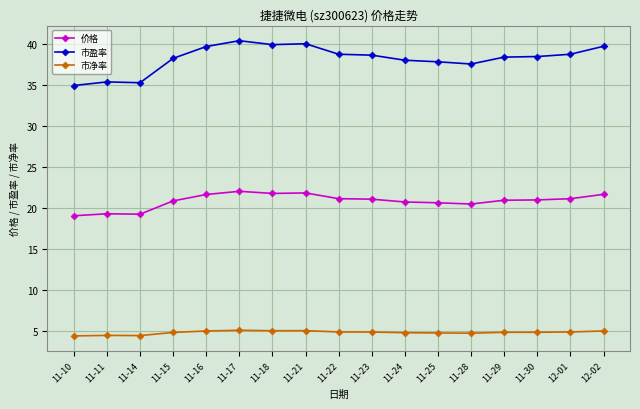

What is the minimum value shown in the chart?

4.4